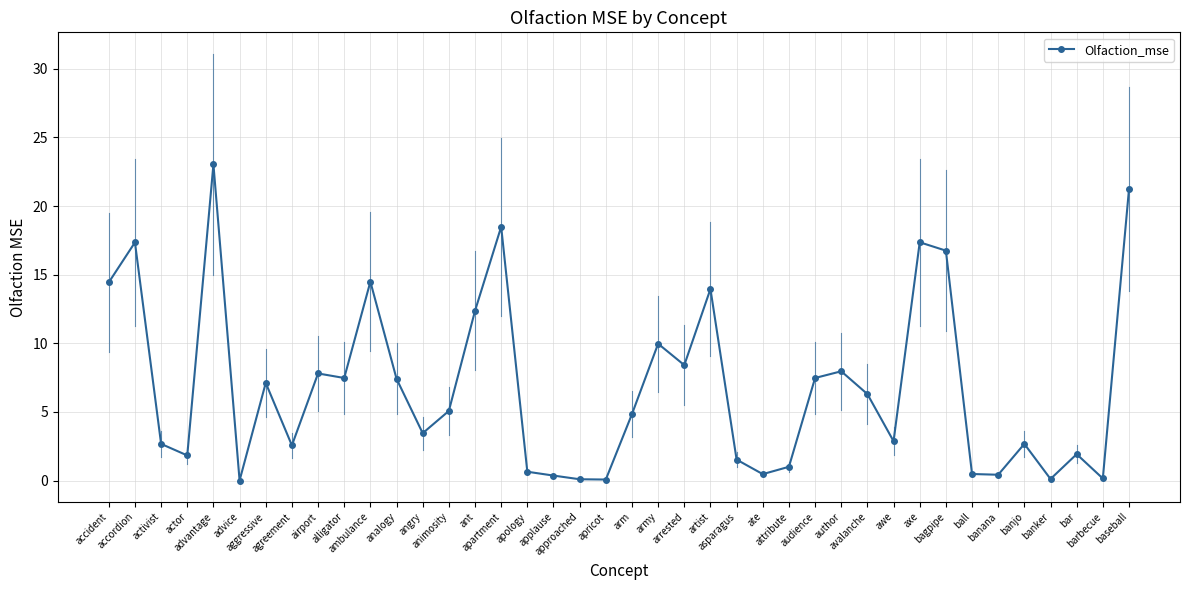

Is this an area chart (filled region under the line)?

No